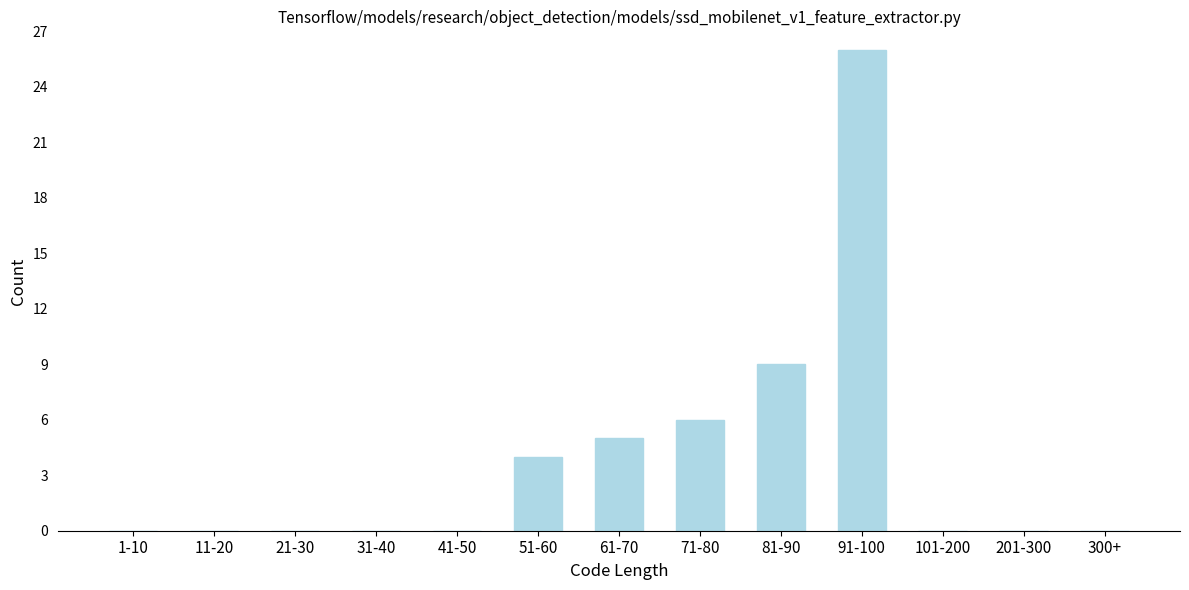

Reading left to right, what are all the values shown in this chart?

1-10=0	11-20=0	21-30=0	31-40=0	41-50=0	51-60=4	61-70=5	71-80=6	81-90=9	91-100=26	101-200=0	201-300=0	300+=0